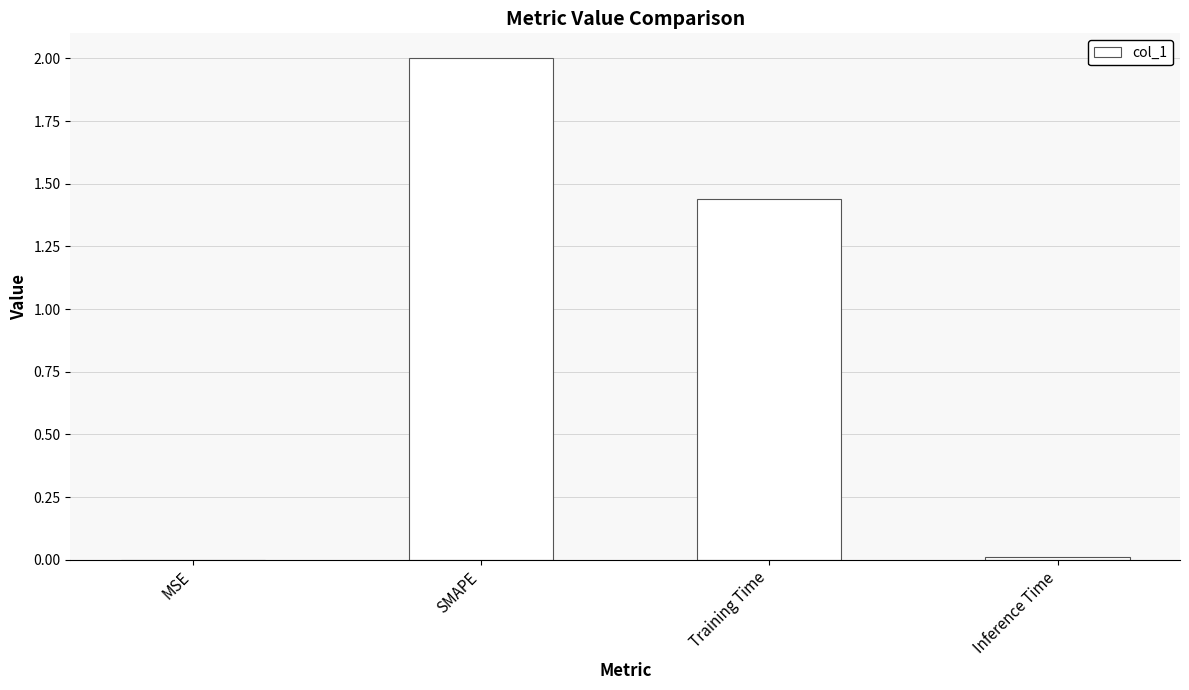

At which label does the data first exceed 1?

SMAPE